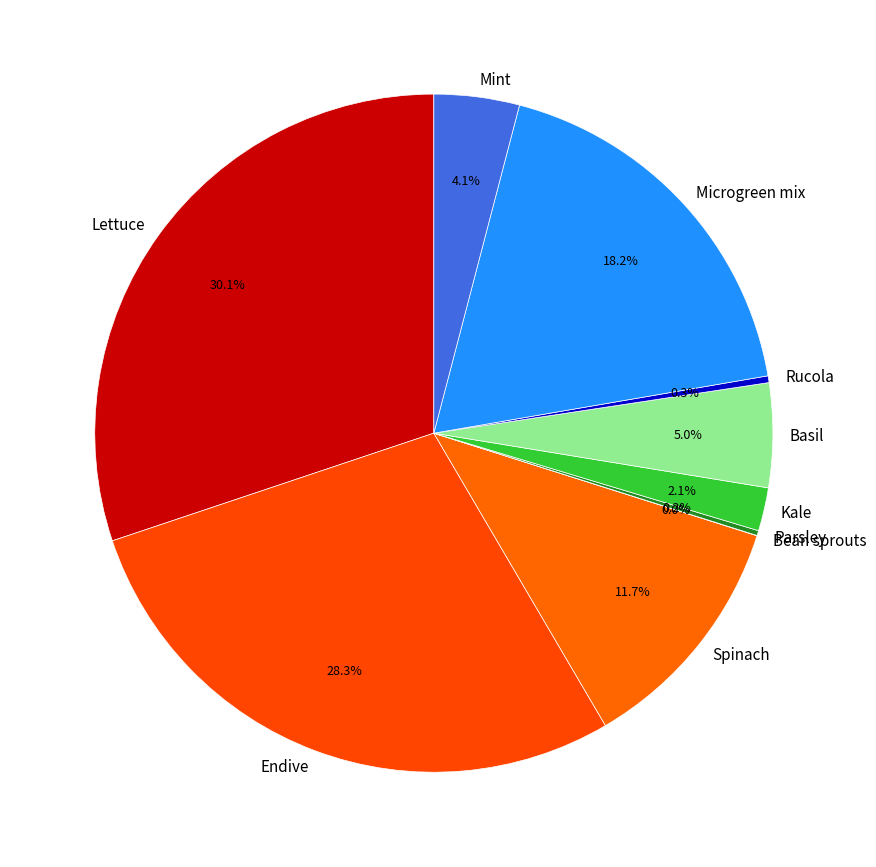

What is the total percentage of Microgreen mix and Spinach?

29.9%